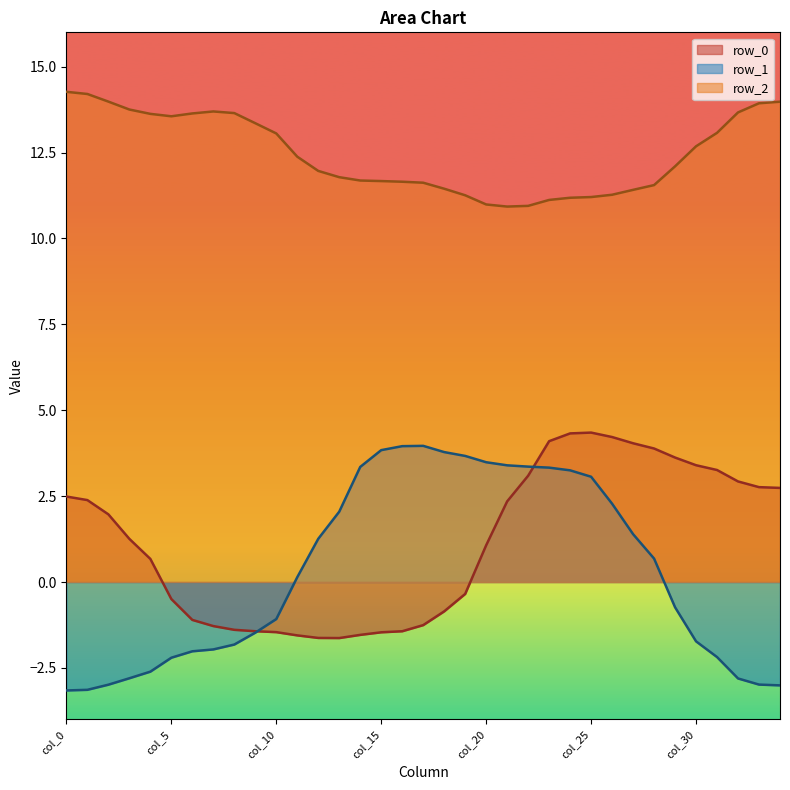

Rank the categories by row_1 value from highest to lowest.

col_17, col_16, col_15, col_18, col_19, col_20, col_21, col_22, col_14, col_23, col_24, col_25, col_26, col_13, col_27, col_12, col_28, col_11, col_29, col_10, col_9, col_30, col_8, col_7, col_6, col_31, col_5, col_4, col_3, col_32, col_33, col_2, col_34, col_1, col_0